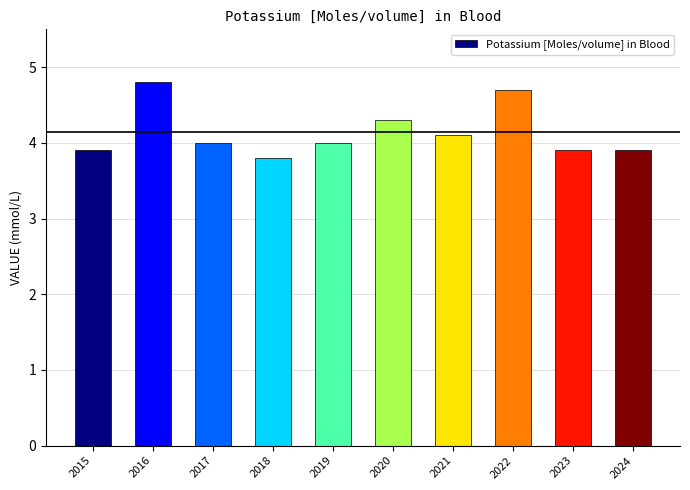

Are the bars horizontal?

No